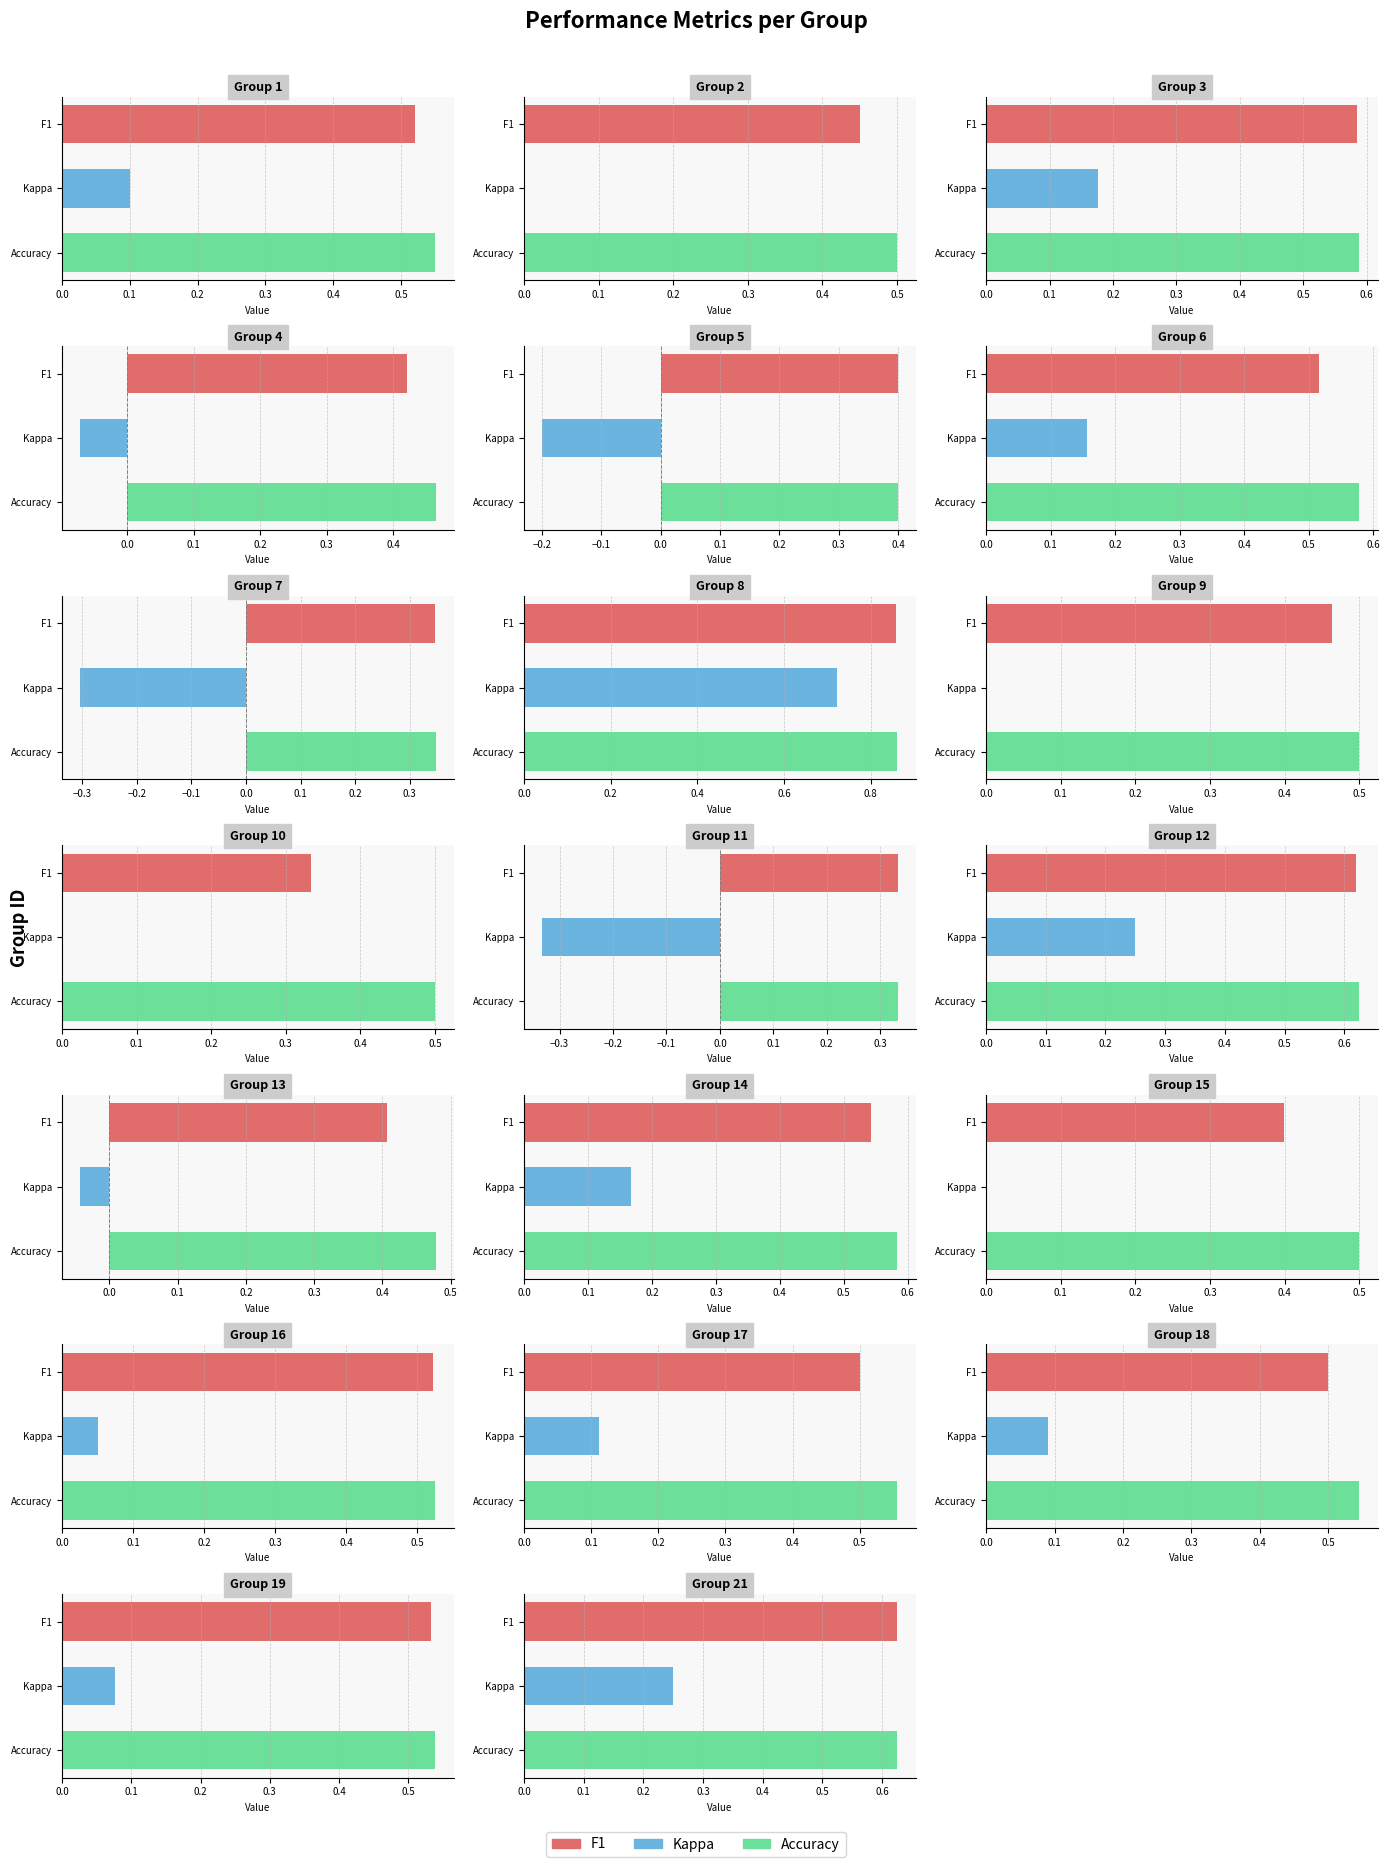

Which series has the widest spread of values?

kappa